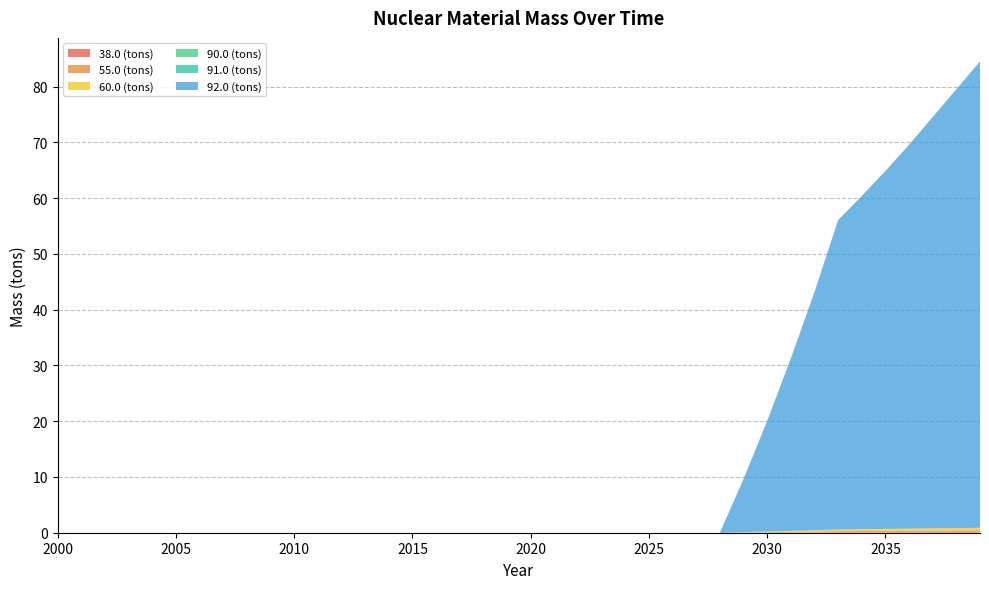

Reading left to right, what are all the values shown in this chart?

38.0 (tons): 0.0	0.0	0.0	0.0	0.0	0.0	0.0	0.0	0.0	0.0	0.0	0.0	0.0	0.0	0.0	0.0	0.0	0.0	0.0	0.0	0.0	0.0	0.0	0.0	0.0	0.0	0.0	0.0	0.0	0.0	0.0	0.0	0.1	0.1	0.1	0.1	0.1	0.1	0.1	0.1
55.0 (tons): 0.0	0.0	0.0	0.0	0.0	0.0	0.0	0.0	0.0	0.0	0.0	0.0	0.0	0.0	0.0	0.0	0.0	0.0	0.0	0.0	0.0	0.0	0.0	0.0	0.0	0.0	0.0	0.0	0.0	0.0	0.1	0.1	0.2	0.2	0.2	0.3	0.3	0.3	0.3	0.3
60.0 (tons): 0.0	0.0	0.0	0.0	0.0	0.0	0.0	0.0	0.0	0.0	0.0	0.0	0.0	0.0	0.0	0.0	0.0	0.0	0.0	0.0	0.0	0.0	0.0	0.0	0.0	0.0	0.0	0.0	0.0	0.1	0.1	0.2	0.2	0.3	0.3	0.3	0.4	0.4	0.4	0.5
90.0 (tons): 0.0	0.0	0.0	0.0	0.0	0.0	0.0	0.0	0.0	0.0	0.0	0.0	0.0	0.0	0.0	0.0	0.0	0.0	0.0	0.0	0.0	0.0	0.0	0.0	0.0	0.0	0.0	0.0	0.0	0.0	0.0	0.0	0.0	0.0	0.0	0.0	0.0	0.0	0.0	0.0
91.0 (tons): 0.0	0.0	0.0	0.0	0.0	0.0	0.0	0.0	0.0	0.0	0.0	0.0	0.0	0.0	0.0	0.0	0.0	0.0	0.0	0.0	0.0	0.0	0.0	0.0	0.0	0.0	0.0	0.0	0.0	0.0	0.0	0.0	0.0	0.0	0.0	0.0	0.0	0.0	0.0	0.0
92.0 (tons): 0.0	0.0	0.0	0.0	0.0	0.0	0.0	0.0	0.0	0.0	0.0	0.0	0.0	0.0	0.0	0.0	0.0	0.0	0.0	0.0	0.0	0.0	0.0	0.0	0.0	0.0	0.0	0.0	0.0	9.5	19.8	30.9	42.7	55.5	59.8	64.2	68.9	73.8	78.7	83.6